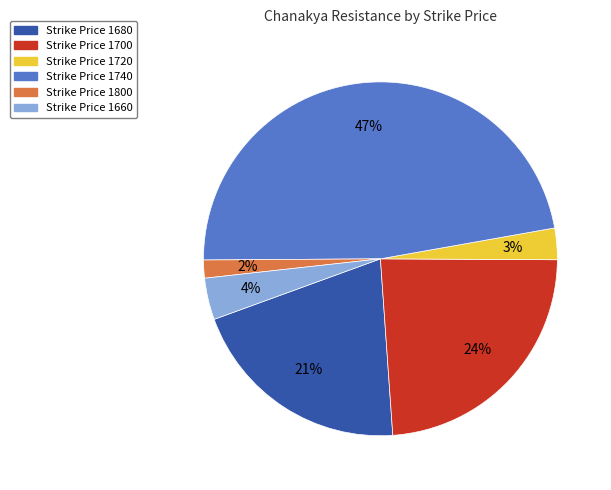

To the nearest percent, what portion does Strike Price 1720 represent?

3%